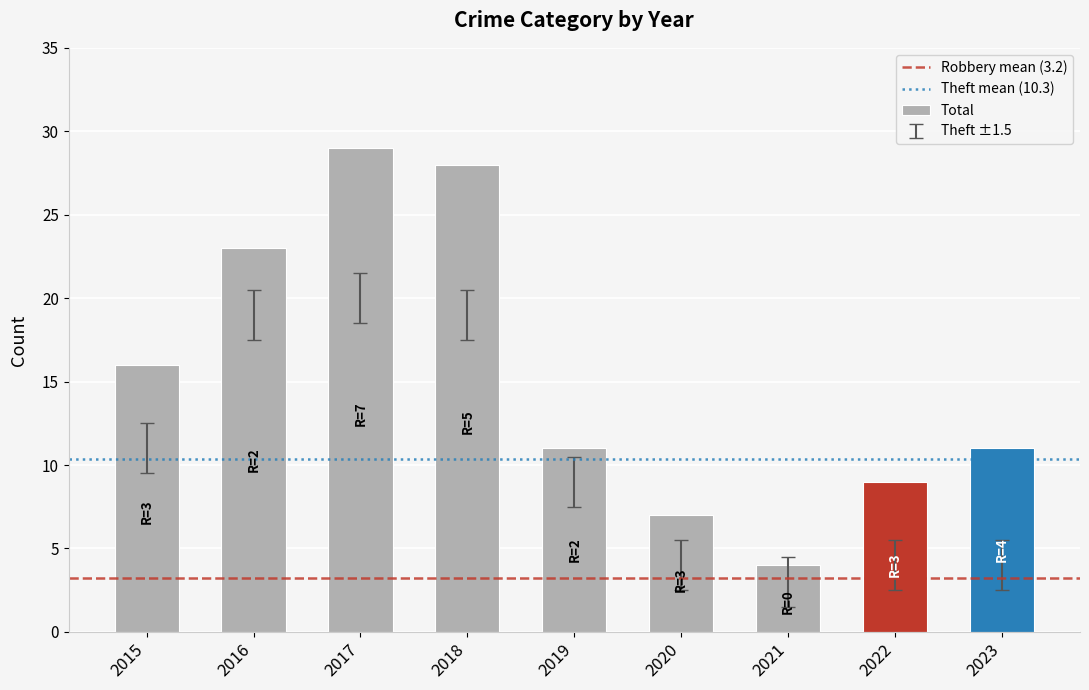

What value does the data have at 2019?

11